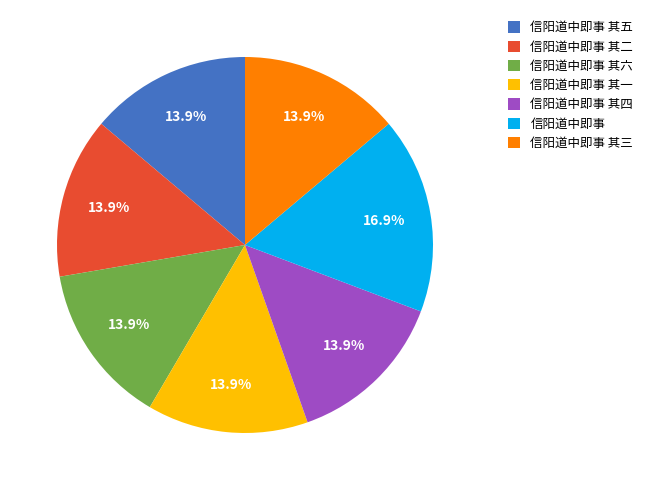

Do 信阳道中即事 其六 and 信阳道中即事 together represent more than half of the pie?

No